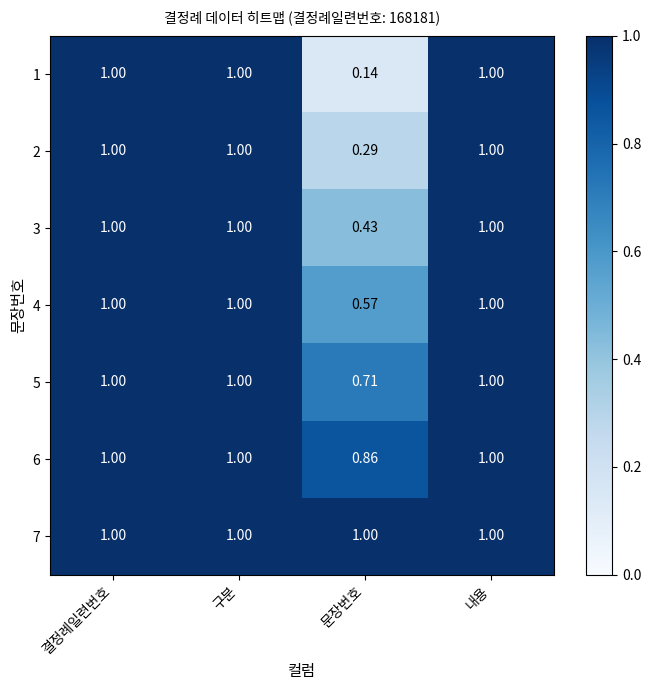

Where is 4 nearest to the value 0?

문장번호